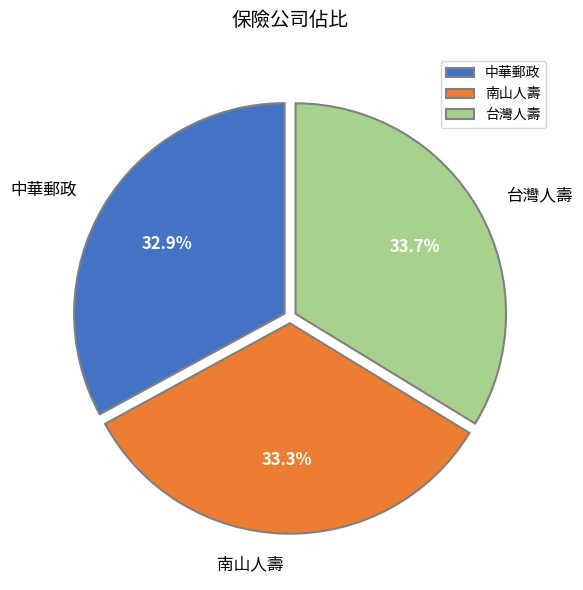

To the nearest percent, what percentage of the pie is 中華郵政?

33%